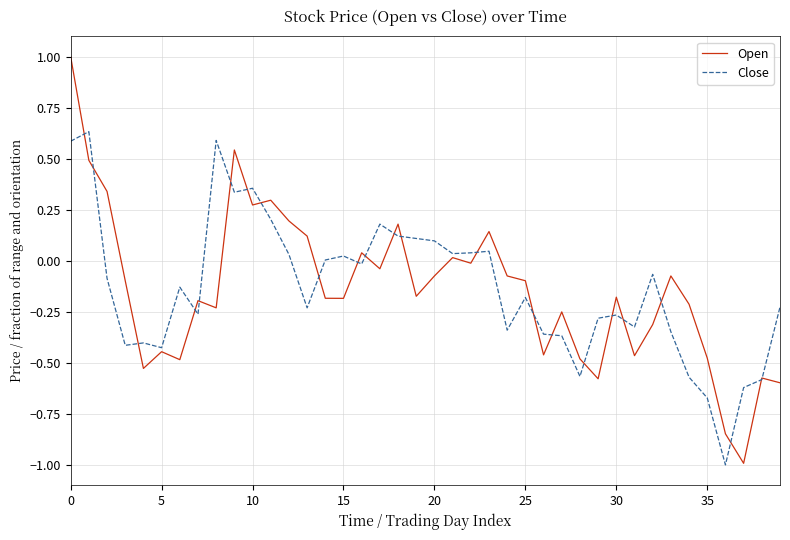

What is the maximum value for Open?

1.0